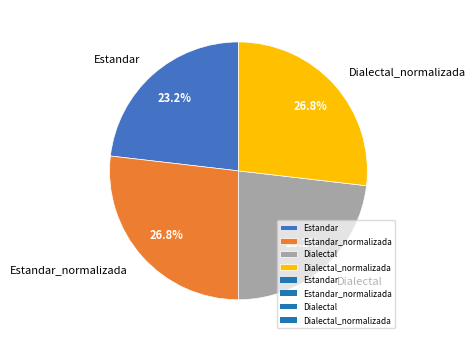

What is the ratio of the value at Estandar_normalizada to the value at Dialectal?

1.2